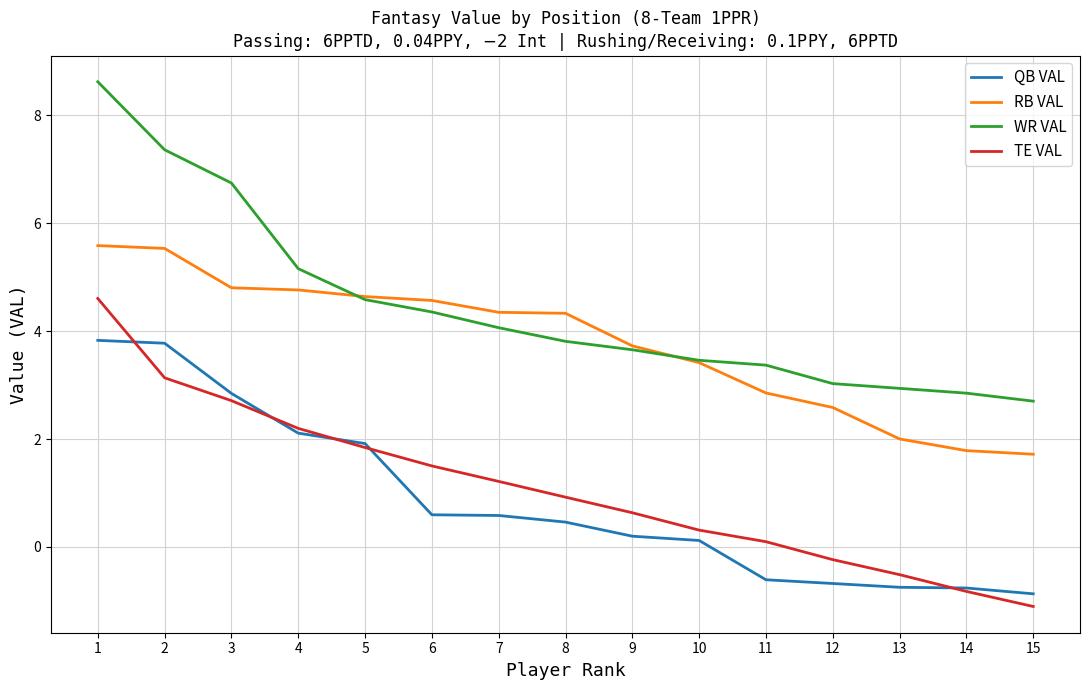

What is the spread (max minus min) of values at 6?

4.0